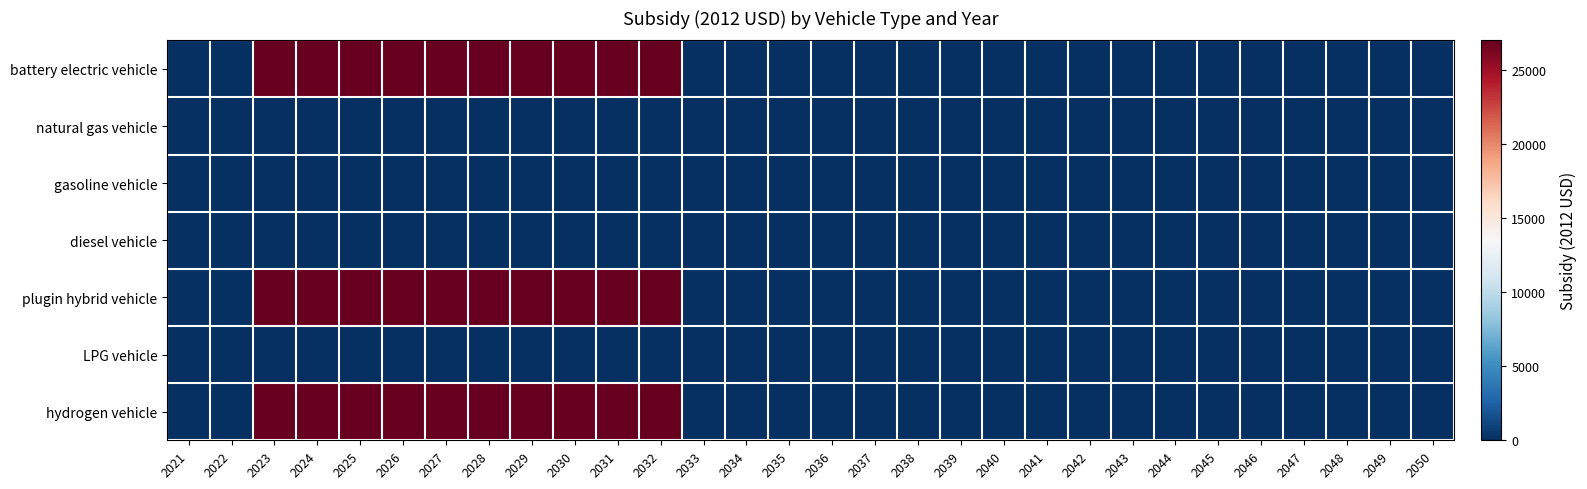

What is the greatest value displayed?

27004